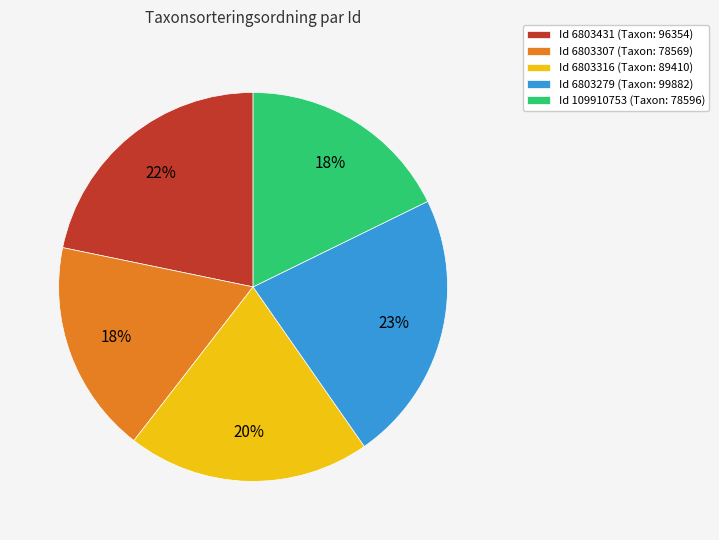

Which category has the biggest portion of the pie?

Id 6803279 (Taxon: 99882)